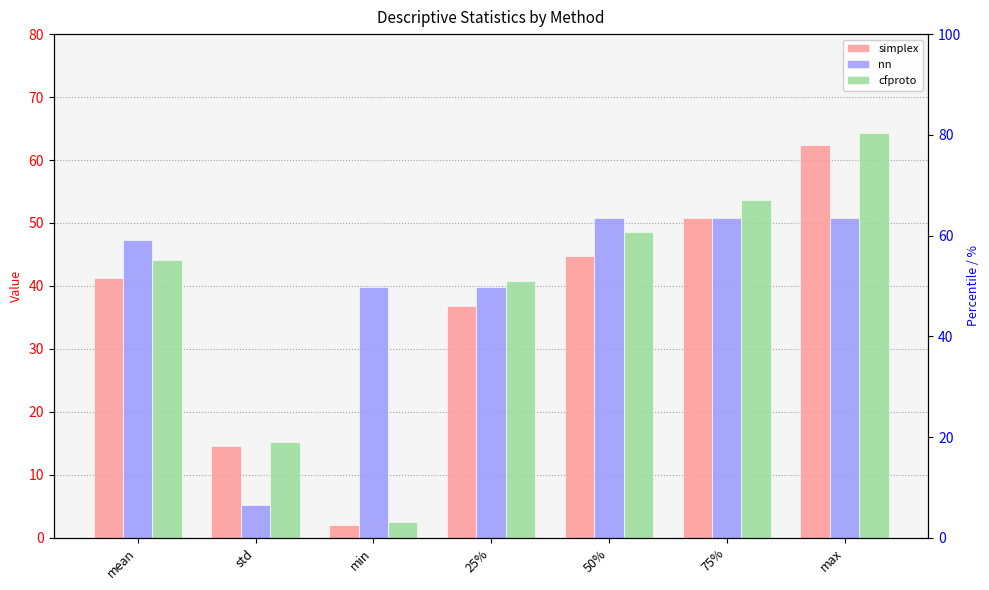

At which category is the sum across all series the highest?

max